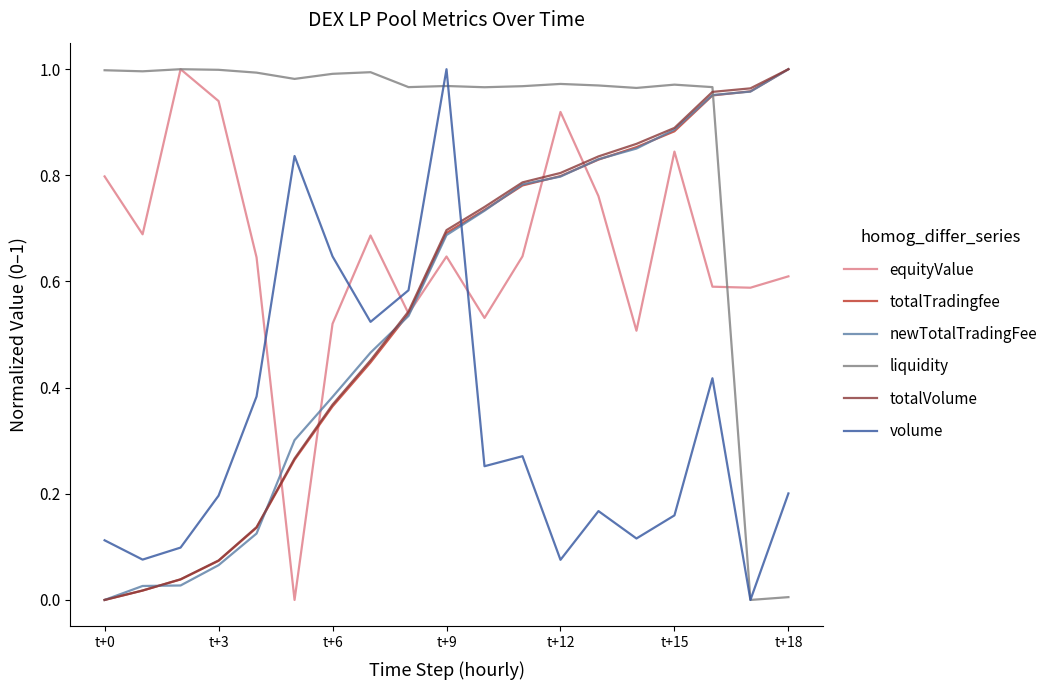

Which series has the largest total across all categories?

liquidity